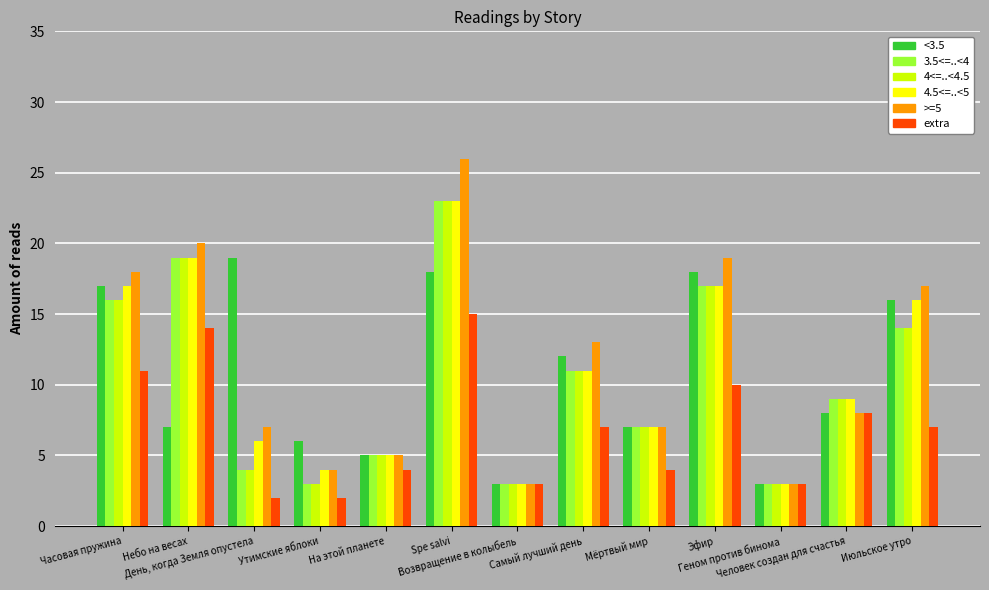

What is the maximum value shown in the chart?

26